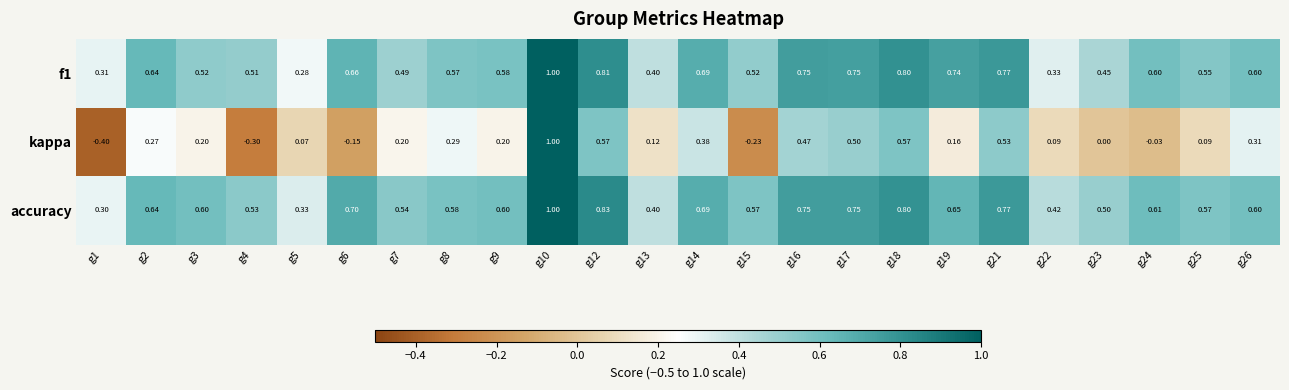

What is the greatest value displayed?

1.0